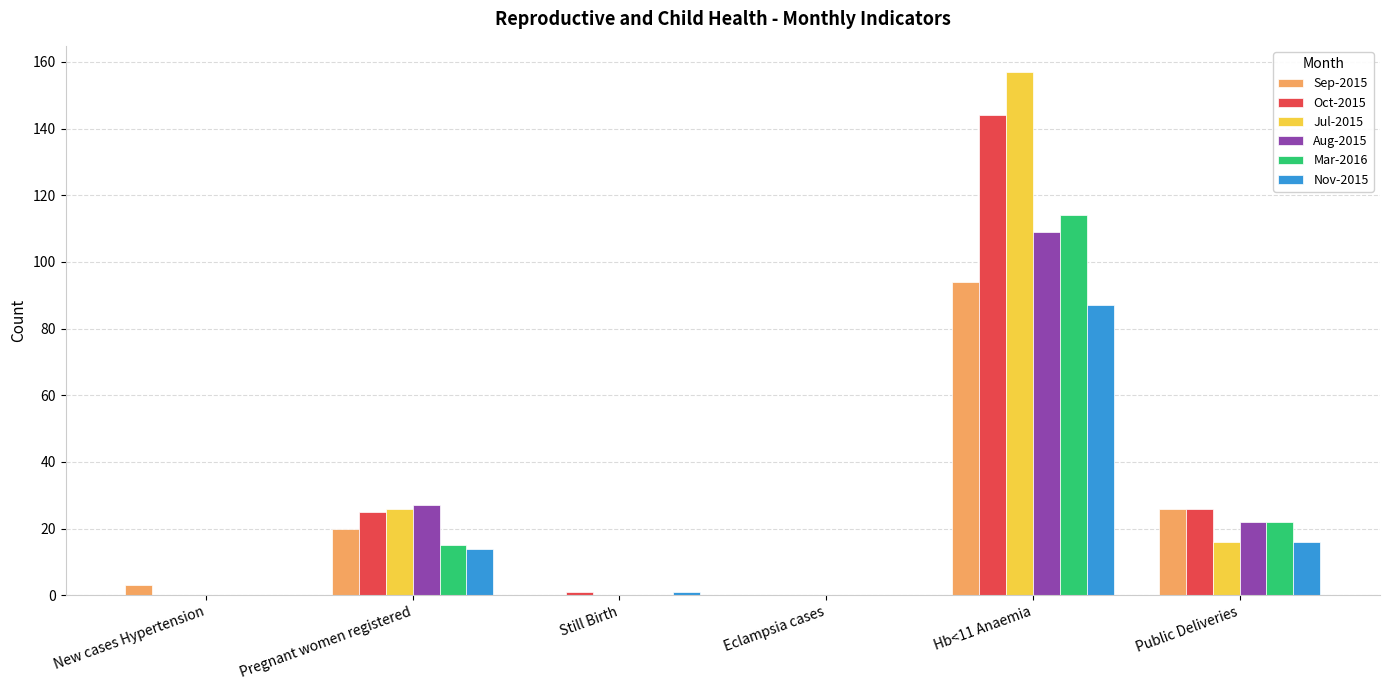

Which series has the widest spread of values?

Jul-2015